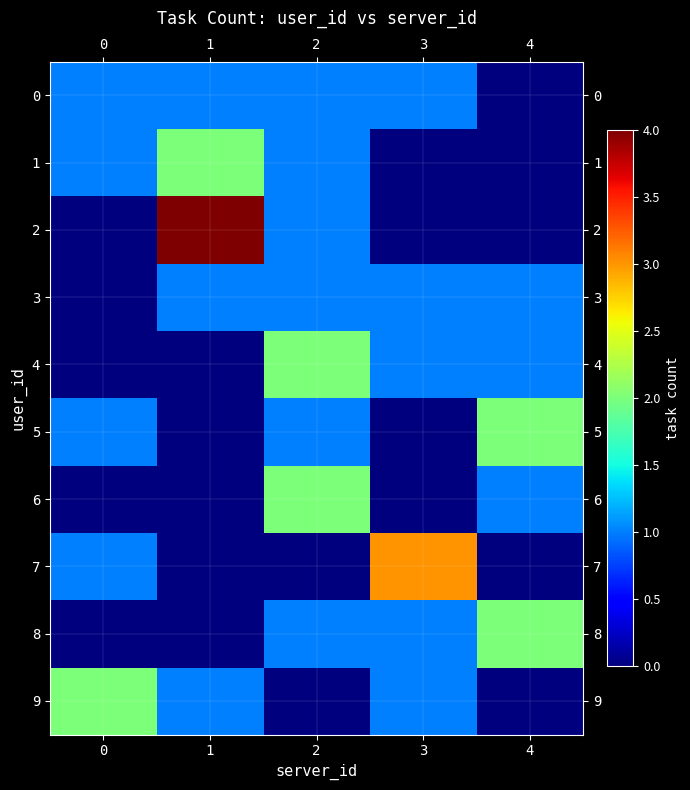

Which has a higher value, 1 or 2?

1